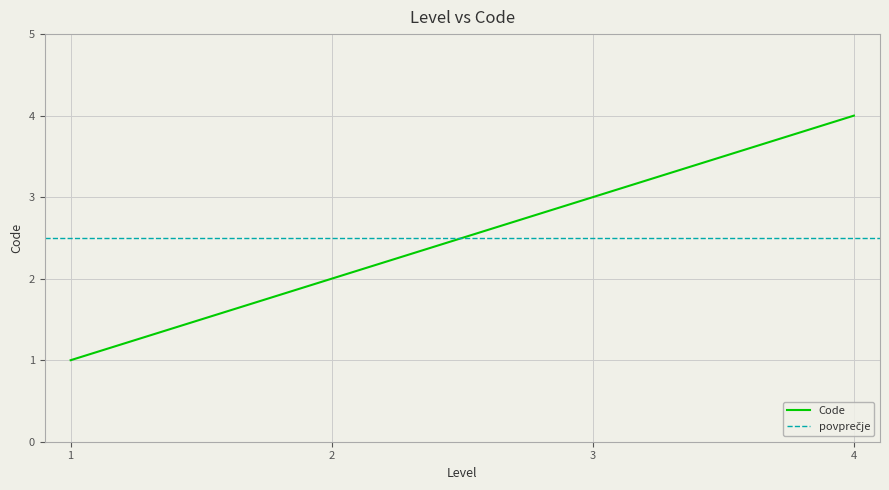

The value of Code at 4 is 6. True or false?

False